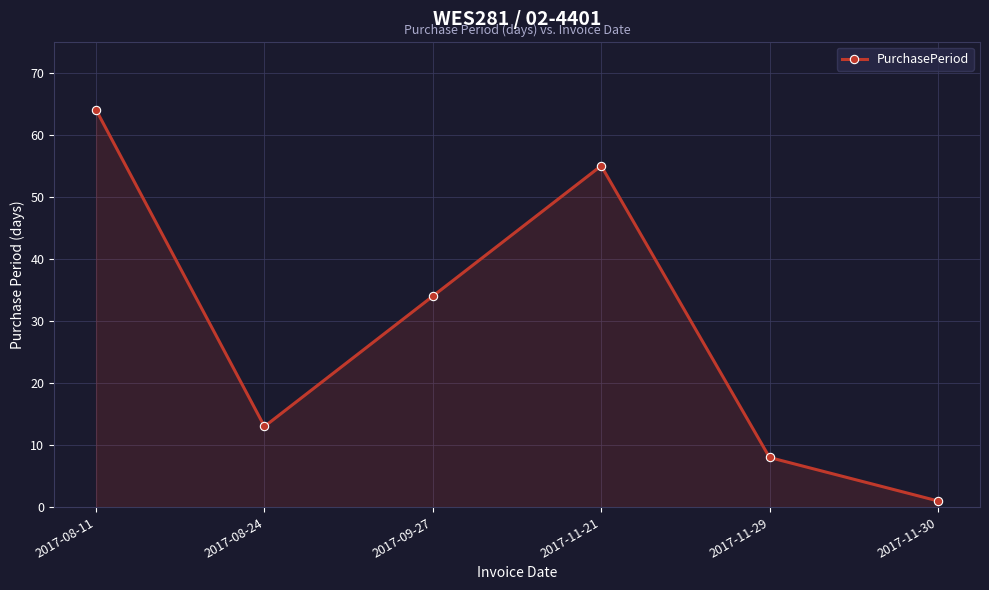

What is the change in value from 2017-08-11 to 2017-09-27?

-30